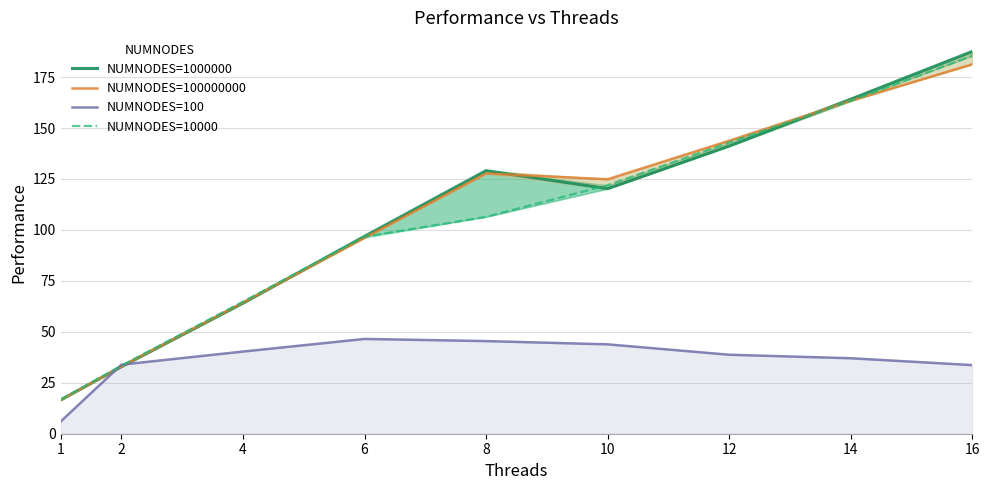

At which label does NUMNODES=100000000 reach its peak?

16